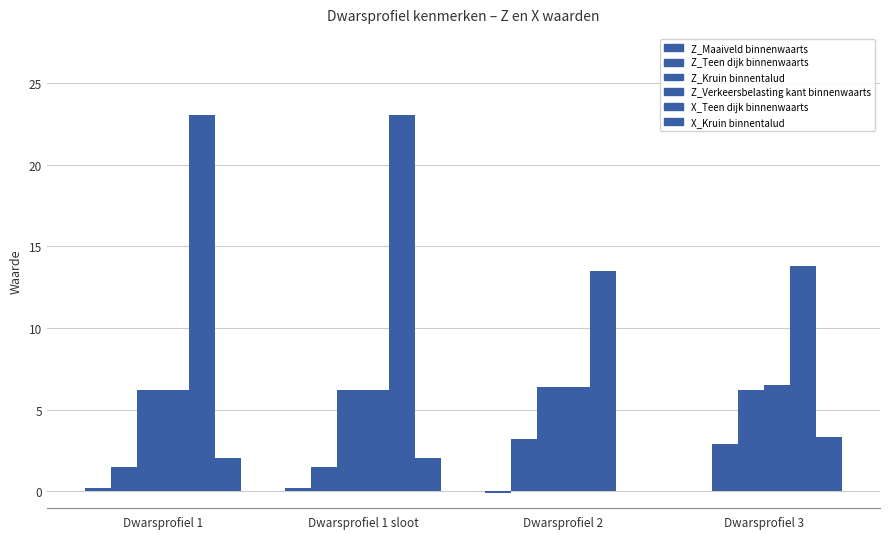

Does the chart contain stacked bars?

No